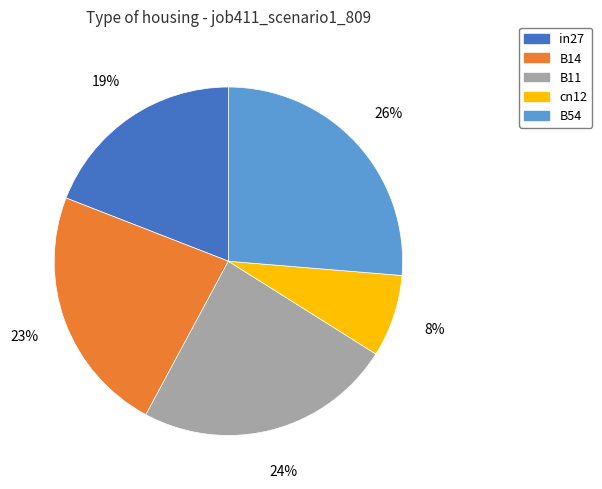

How many segments does this pie chart have?

5